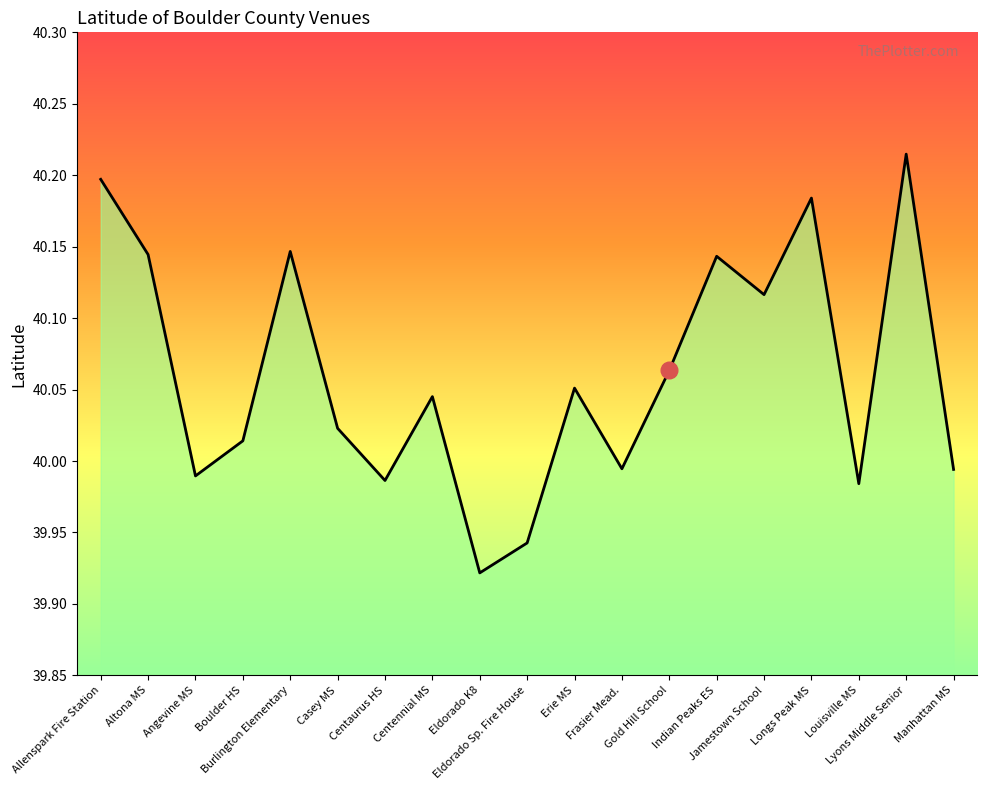

What is the difference between the maximum and minimum values?

0.3